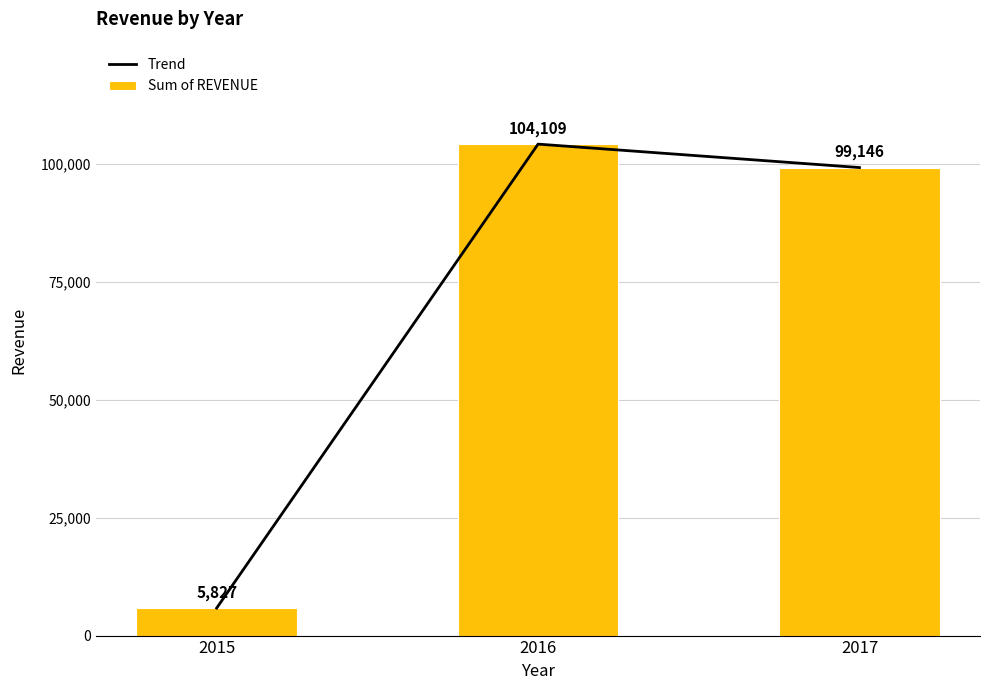

At which label does Sum of REVENUE first exceed 99145?

2016